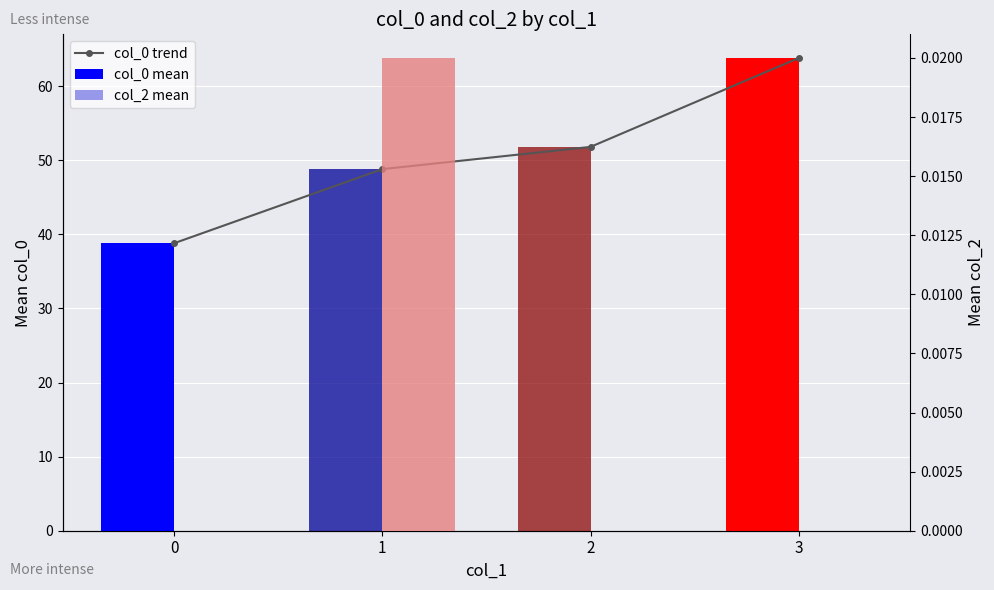

What are all the series names shown in the legend?

col_0 trend, col_0 mean, col_2 mean